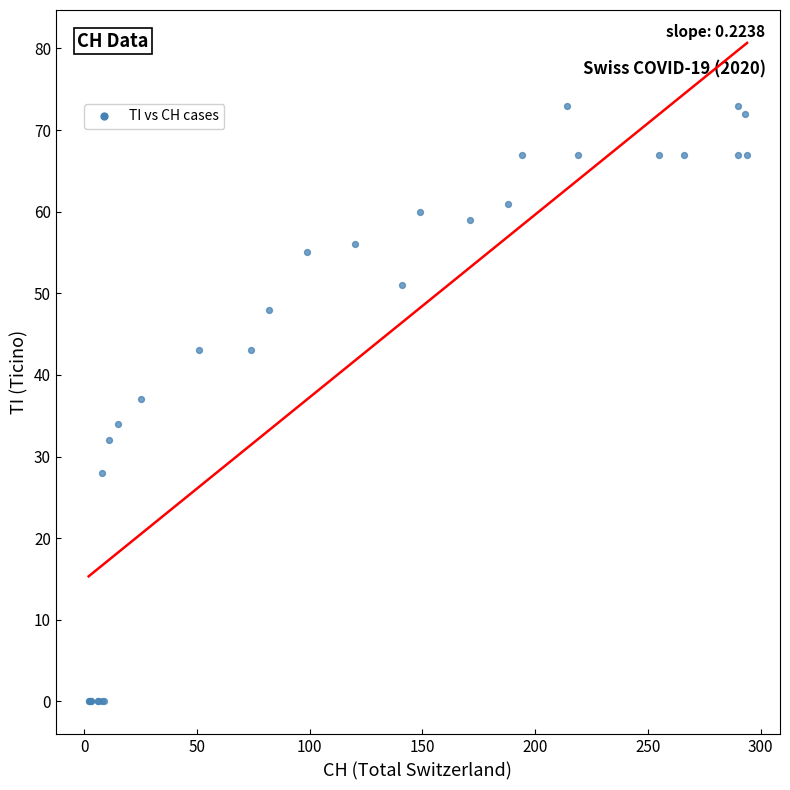

What Y value in the scatter plot is closest to 36?

37